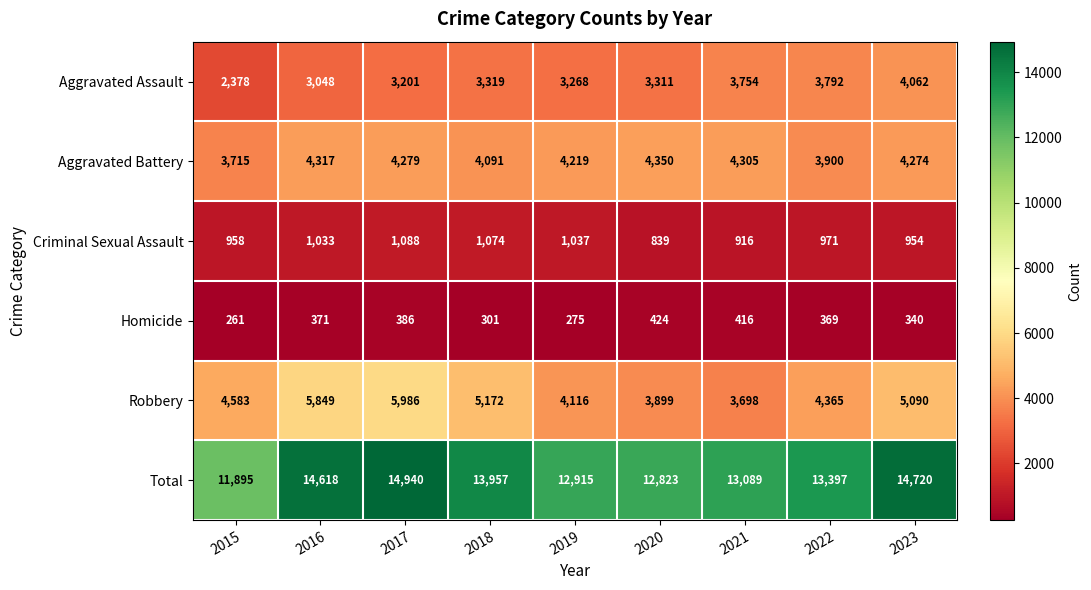

What is the average value of the Criminal Sexual Assault series?

986